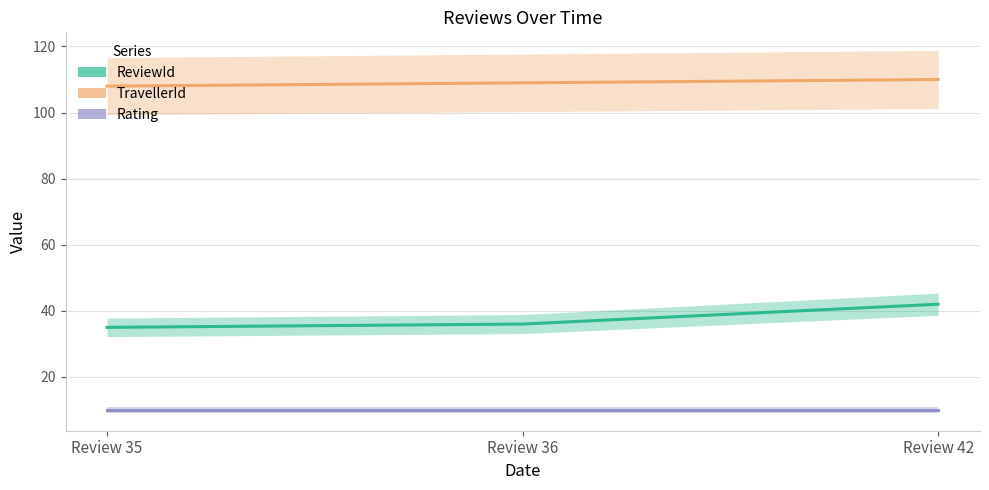

What is the value of the TravellerId point at the 1st from the left?

108